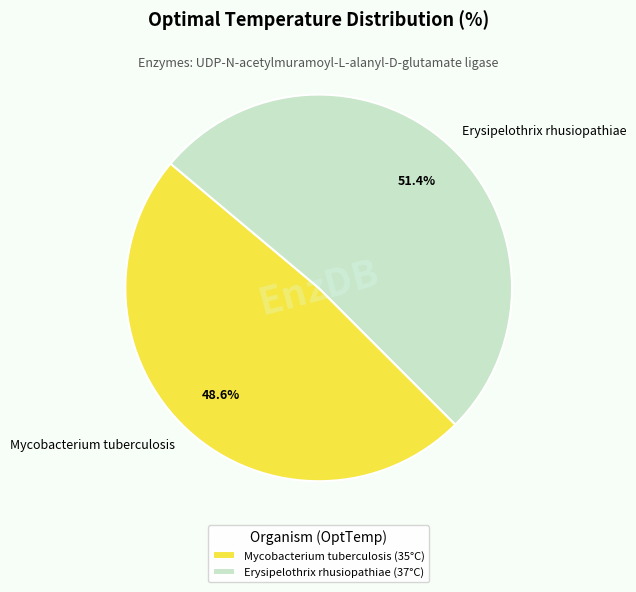

Count the number of slices in the pie.

2